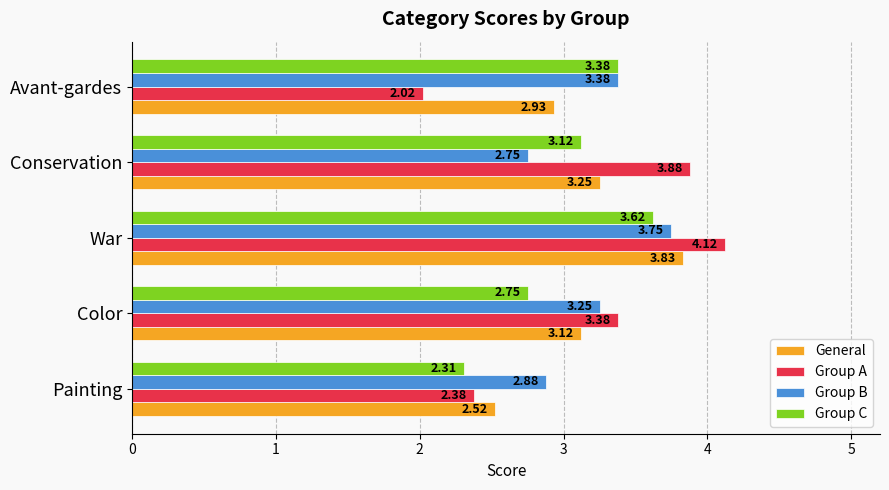

At which label does Group A reach its peak?

War